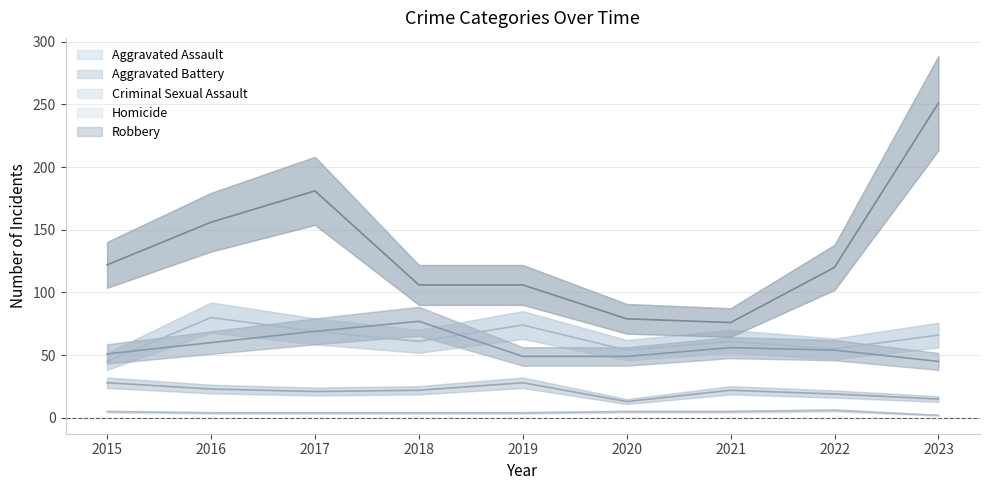

At which label is Aggravated Assault closest to 62?

2018